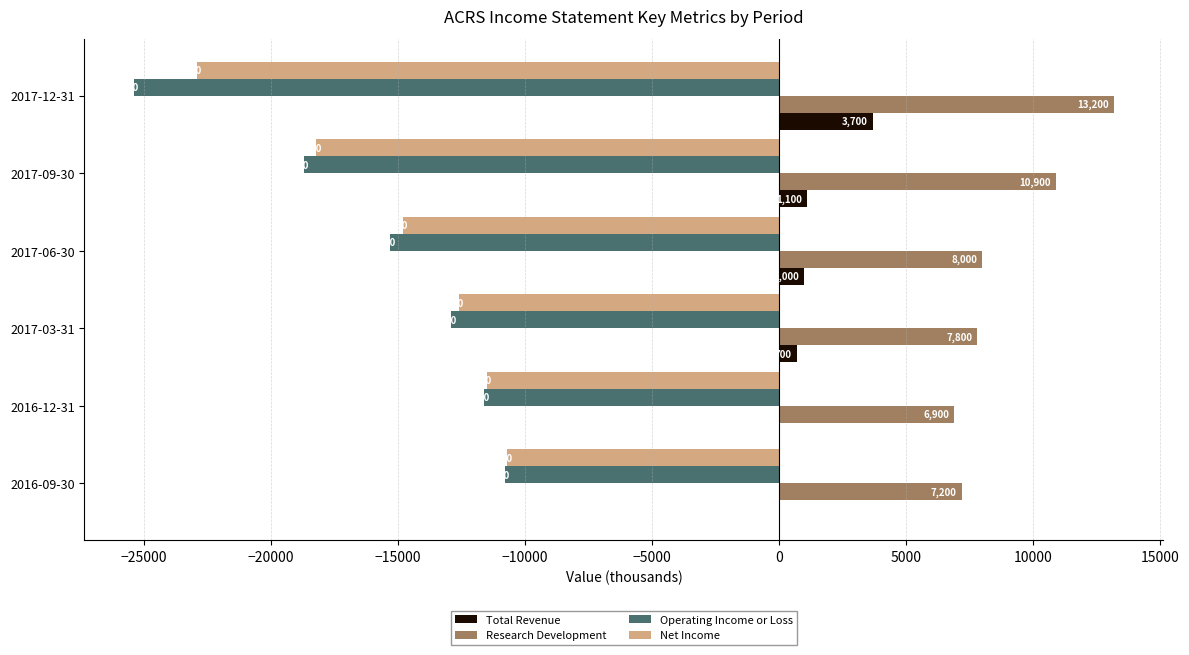

What is the sum of all Operating Income or Loss values?

-94700